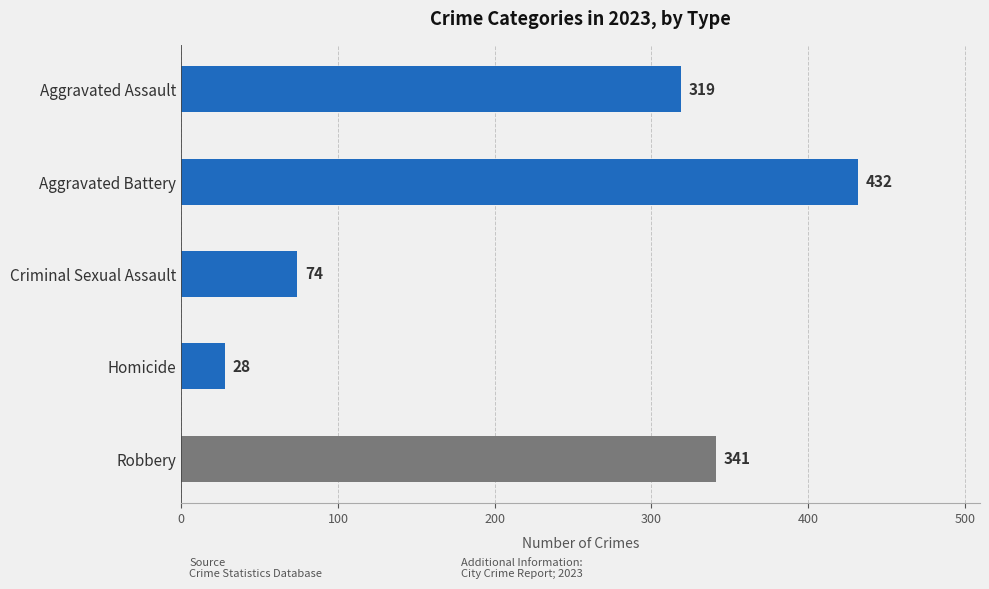

Rank the categories by value from lowest to highest.

Homicide, Criminal Sexual Assault, Aggravated Assault, Robbery, Aggravated Battery